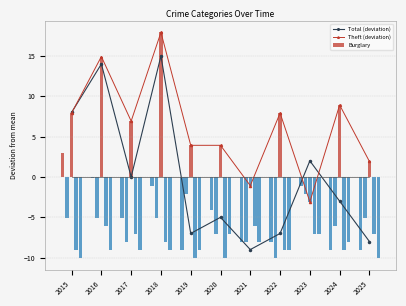

Are the bars grouped side by side (vs. stacked)?

Yes